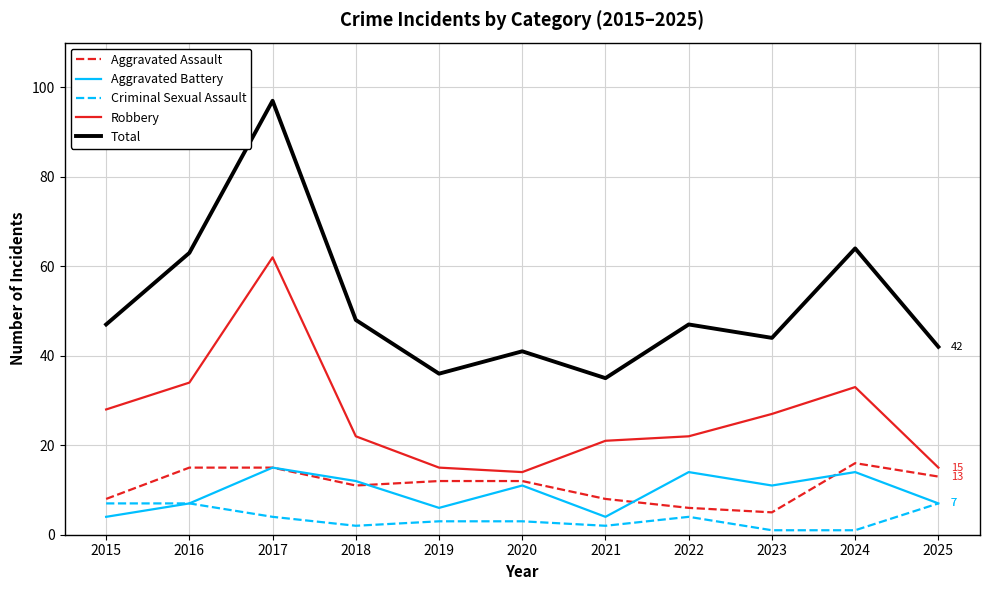

Where is Total nearest to the value 66?

2024